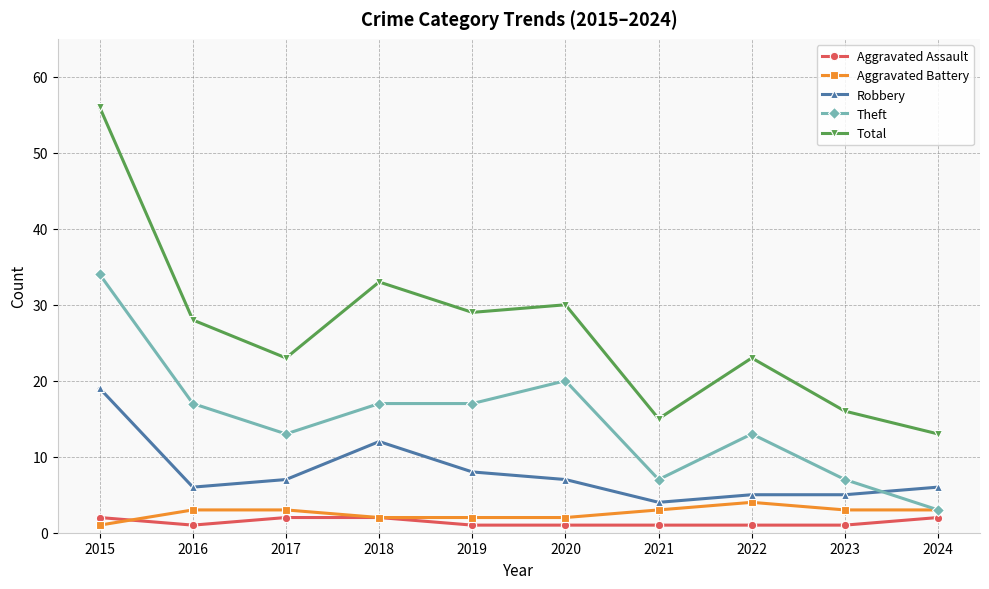

What is the total value across all series at 2023?

32